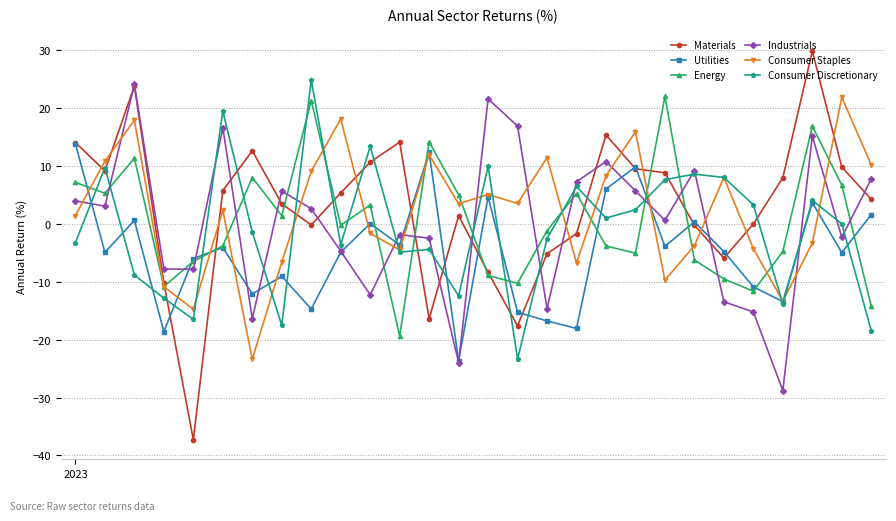

How many interior local peaks does the Consumer Staples series have?

9